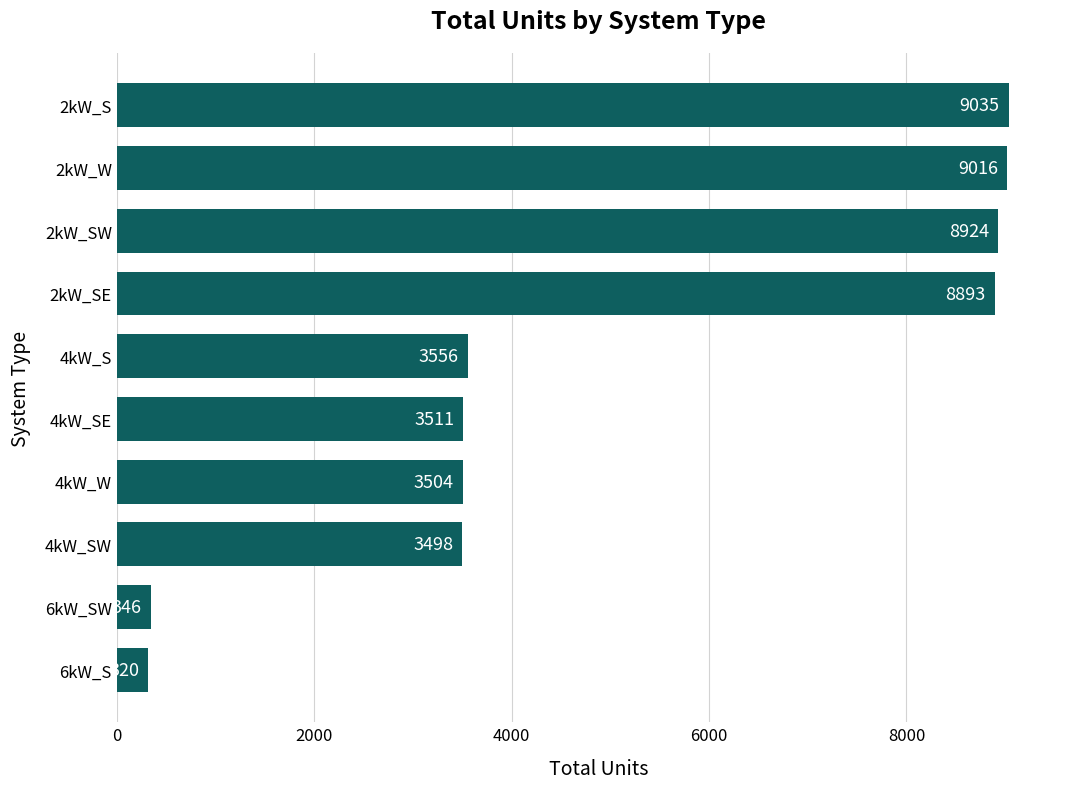

The value at 4kW_SW is 2297. True or false?

False